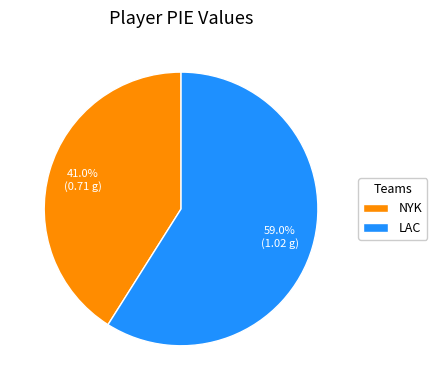

Is there any slice that represents more than half of the pie?

Yes